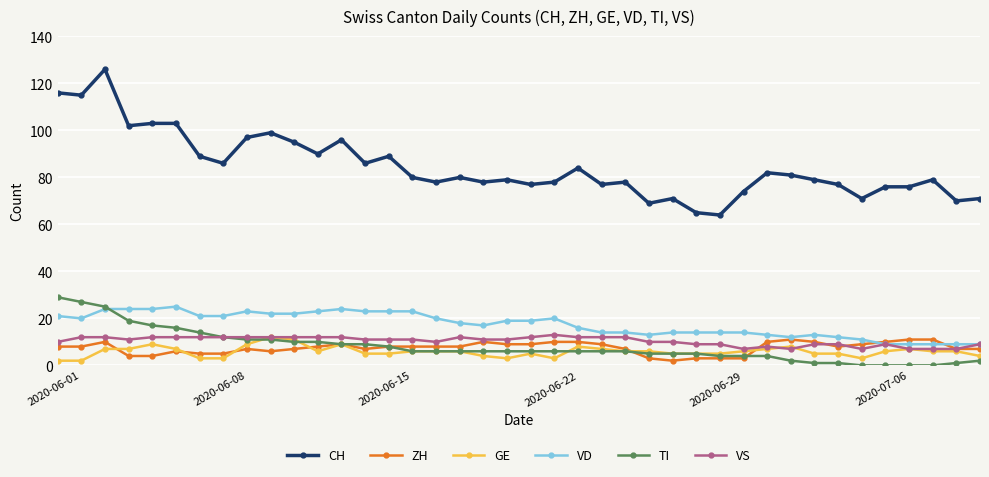

Count the VS values in the range 9 to 12.

32